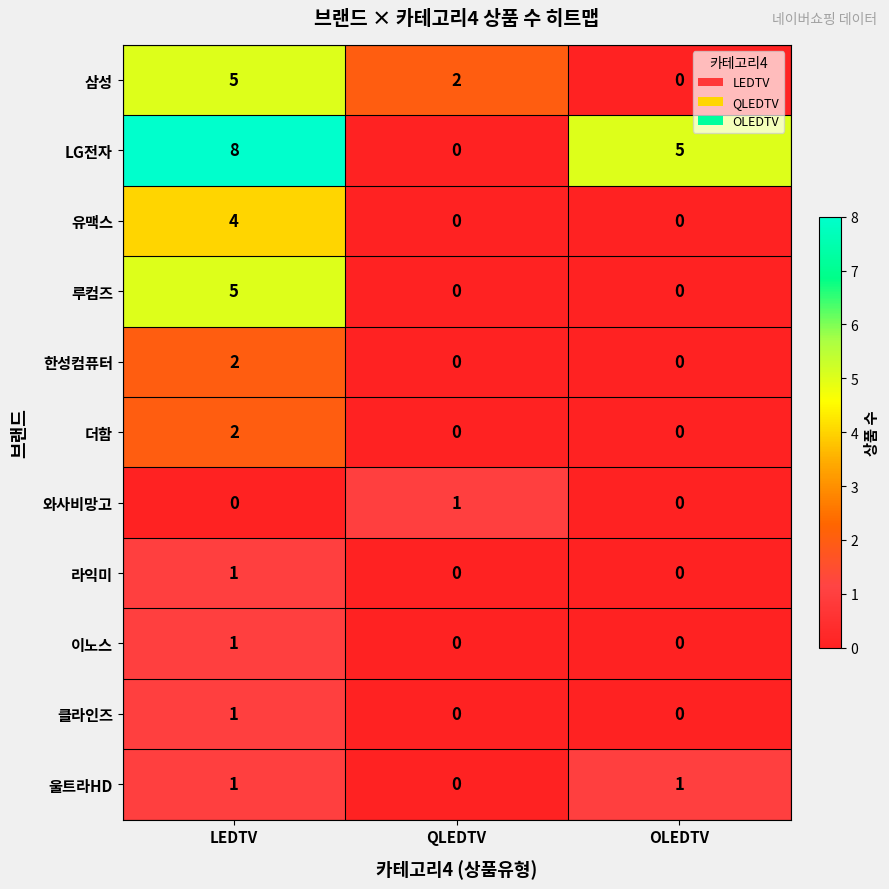

What is the average value of the LG전자 series?

4